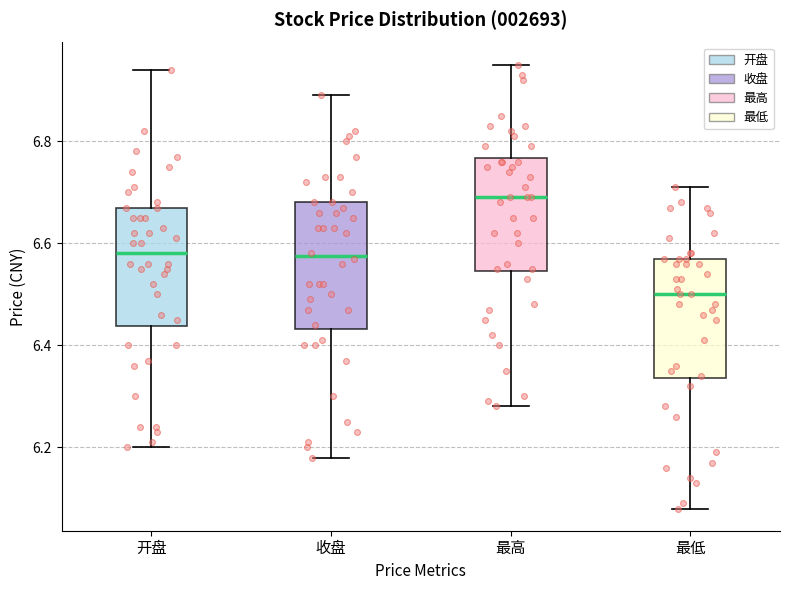

Reading left to right, transcribe this box plot: for each box, give where its median line is, the range the box spans, and where its two whiskers end, as read against the y-axis. The values are not printed on the chart, so give them approximately, as read against the axis.

开盘: median 6.58, box 6.44 to 6.68, whiskers 6.20 to 6.94
收盘: median 6.58, box 6.44 to 6.68, whiskers 6.18 to 6.90
最高: median 6.70, box 6.54 to 6.76, whiskers 6.28 to 6.96
最低: median 6.50, box 6.34 to 6.58, whiskers 6.08 to 6.72